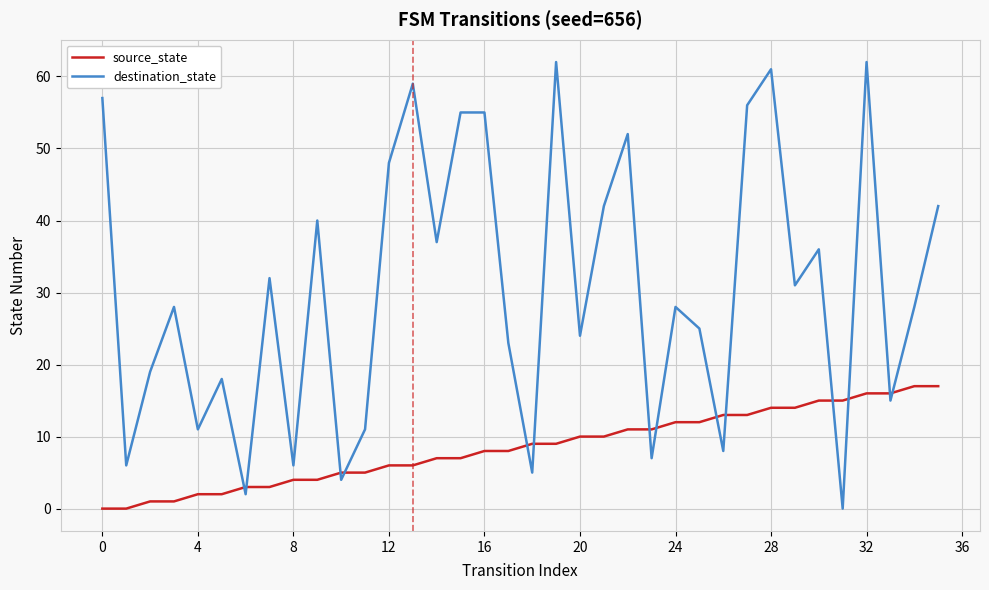

True or false: destination_state and source_state intersect in this chart.

True